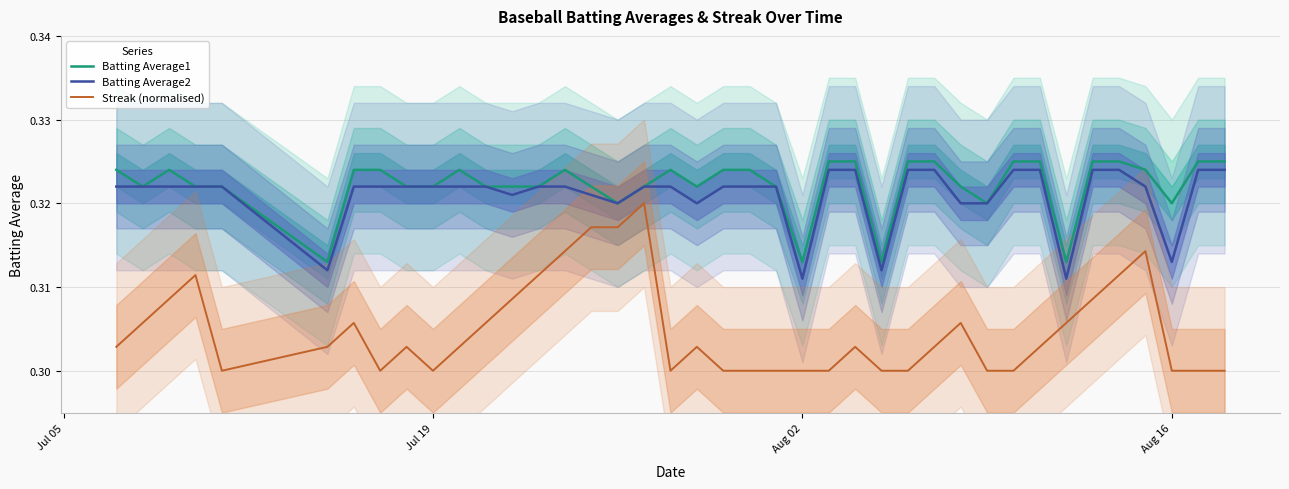

True or false: Batting Average1 and Streak (normalised) intersect in this chart.

False